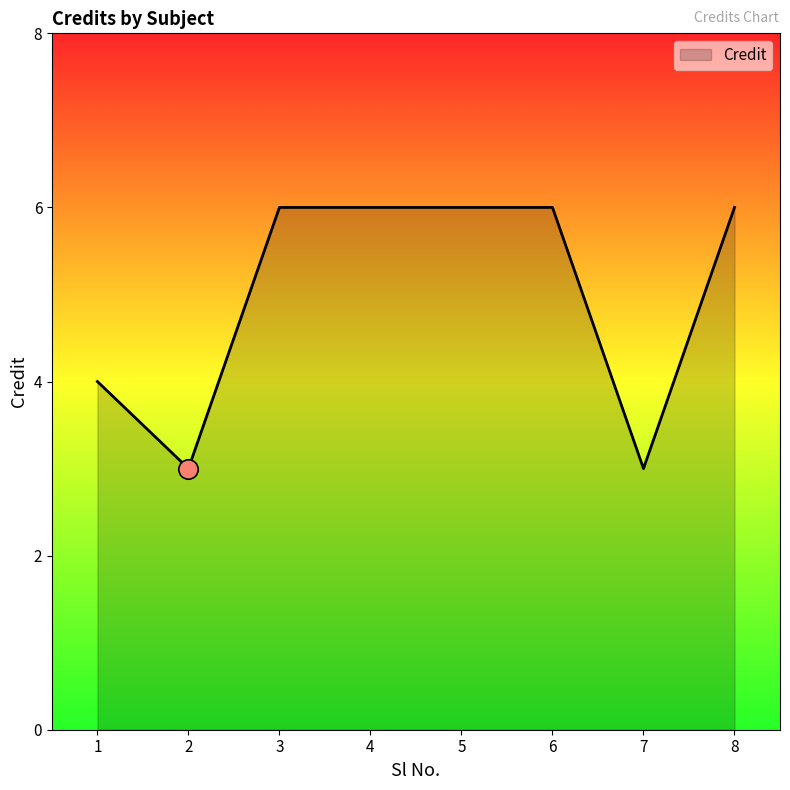

How many series are shown in this chart?

1